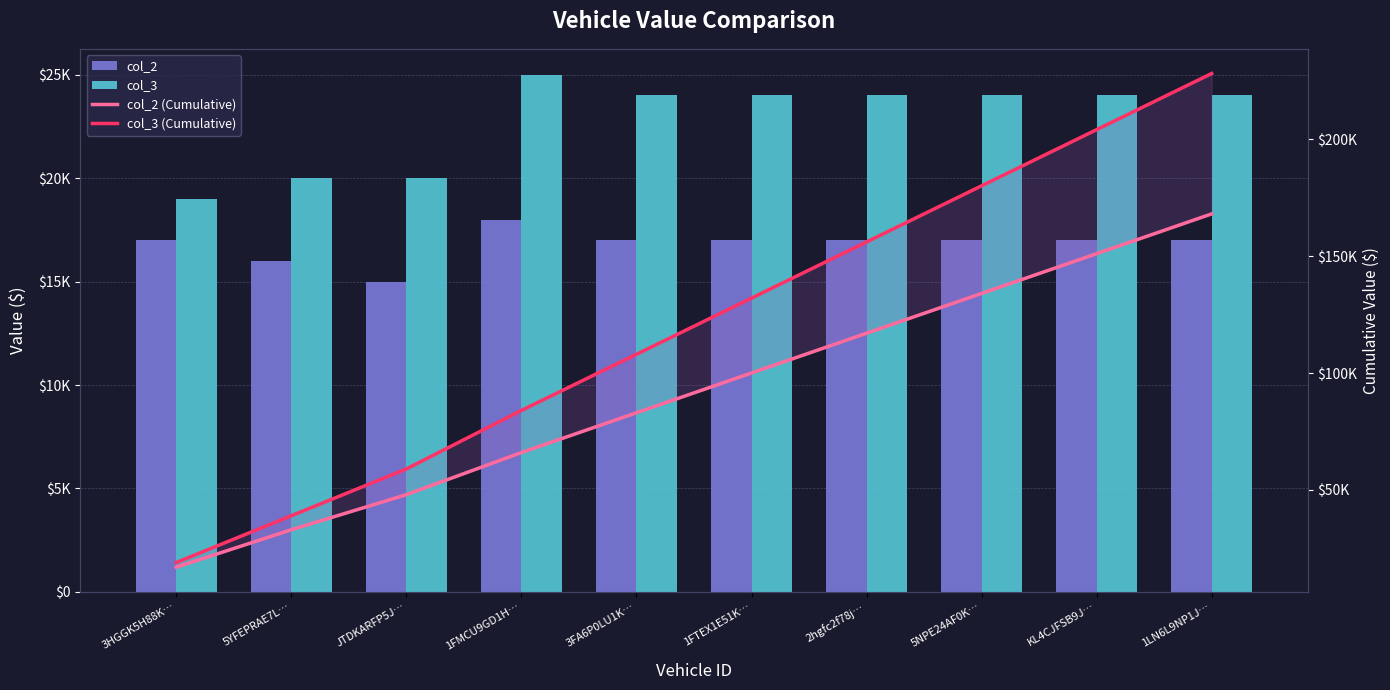

What is the sum of the col_3 values at 3FA6P0LU1K… and 1LN6L9NP1J…?

48000